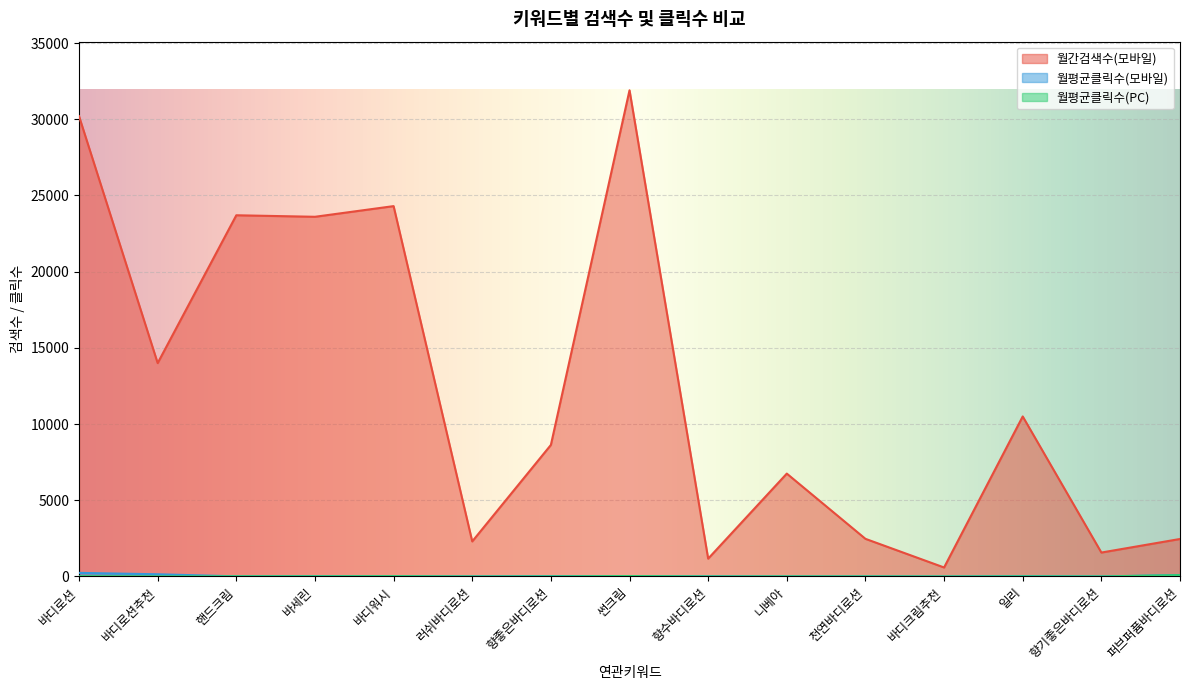

True or false: 월평균클릭수(PC) has a value of 2.7 at 향기좋은바디로션.

False